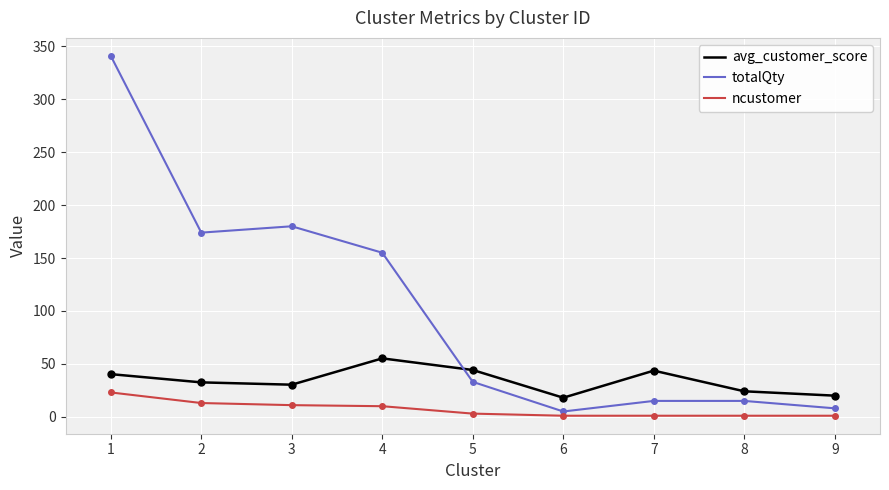

At which category does the chart reach its peak across all series?

1